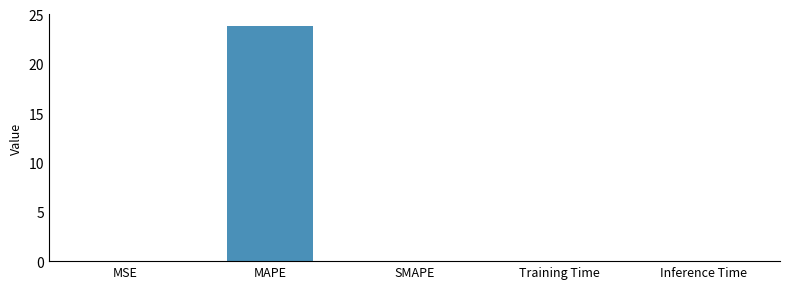

What is the sum of all values?

23.9